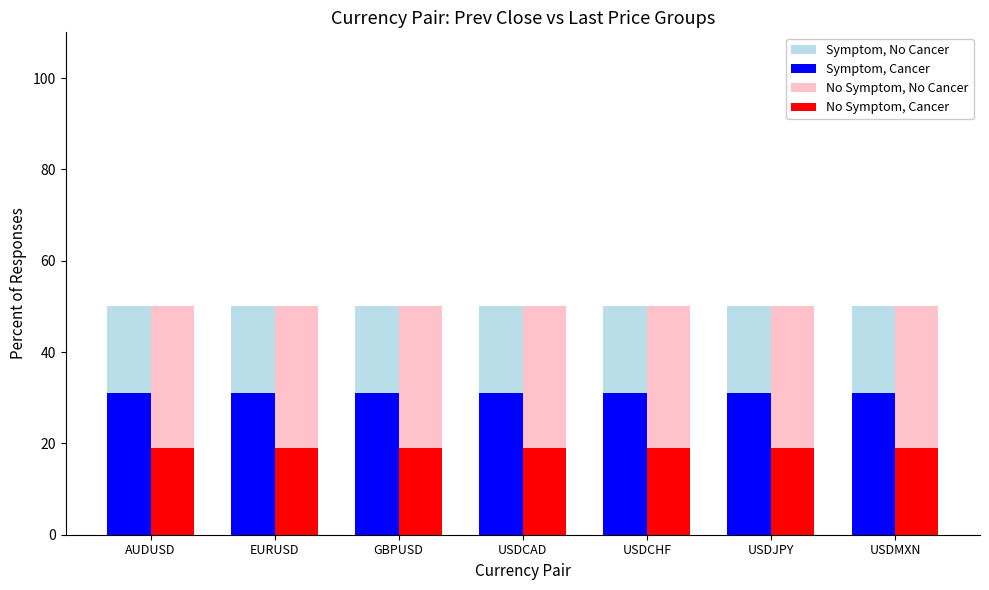

Does the chart contain stacked bars?

No